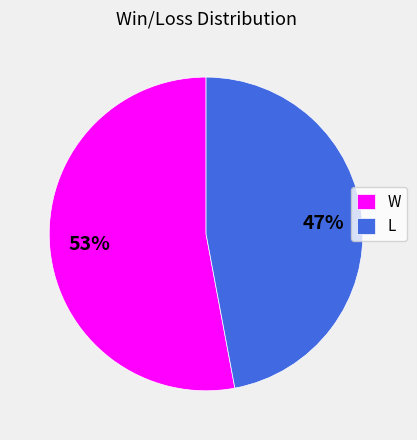

Does W account for over 50% of the chart?

Yes